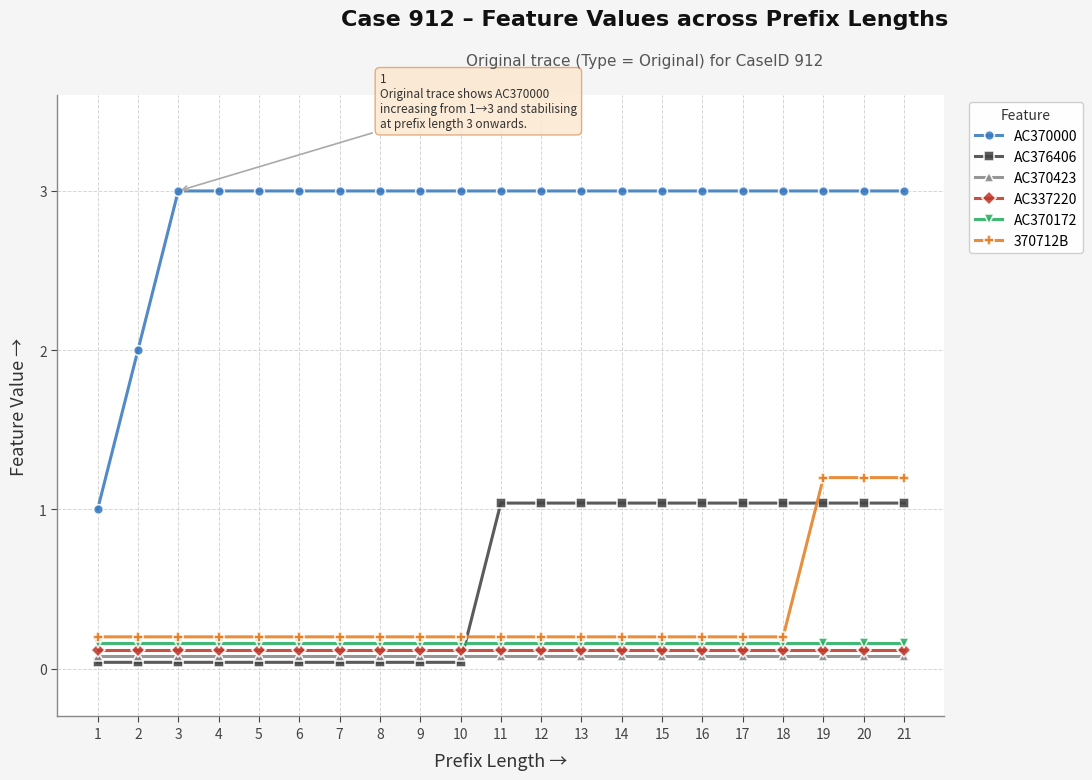

Between 1 and 3, which is larger?

3